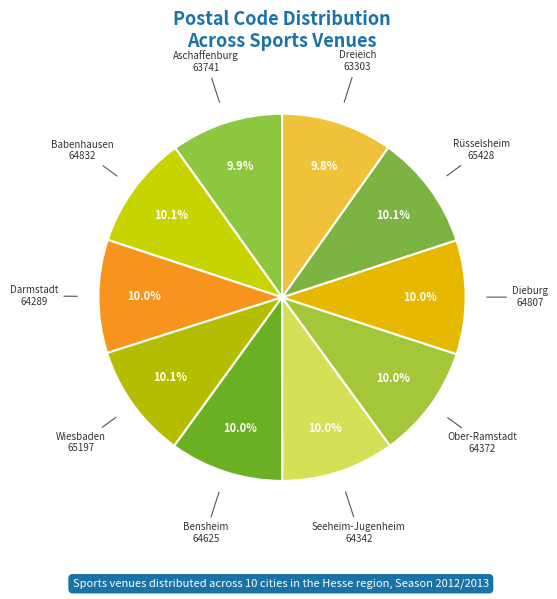

Rank the categories by value from lowest to highest.

Dreieich, Aschaffenburg, Darmstadt, Seeheim-Jugenheim, Ober-Ramstadt, Bensheim, Dieburg, Babenhausen, Wiesbaden, Rüsselsheim